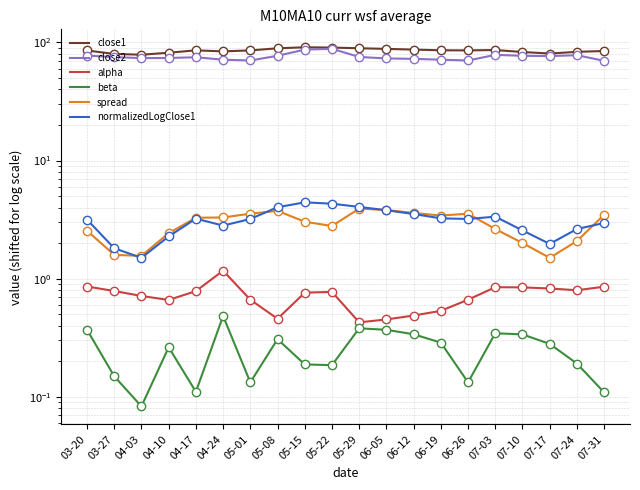

At which label is close2 closest to 79?

07-03